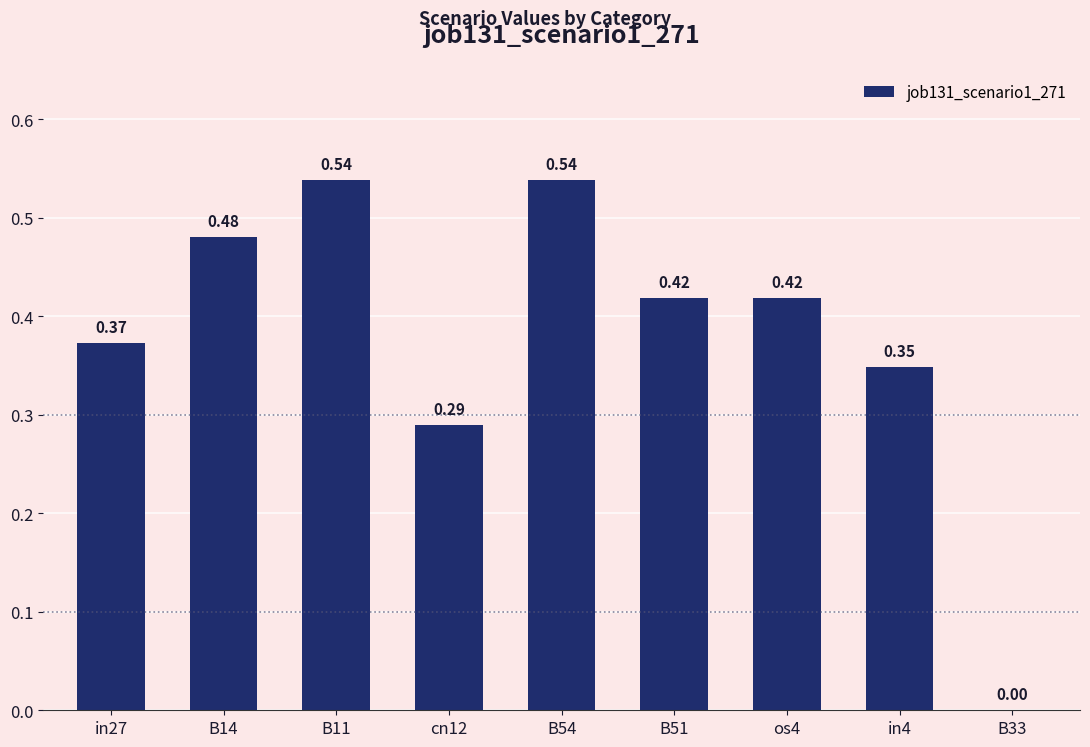

How many series are shown in this chart?

1